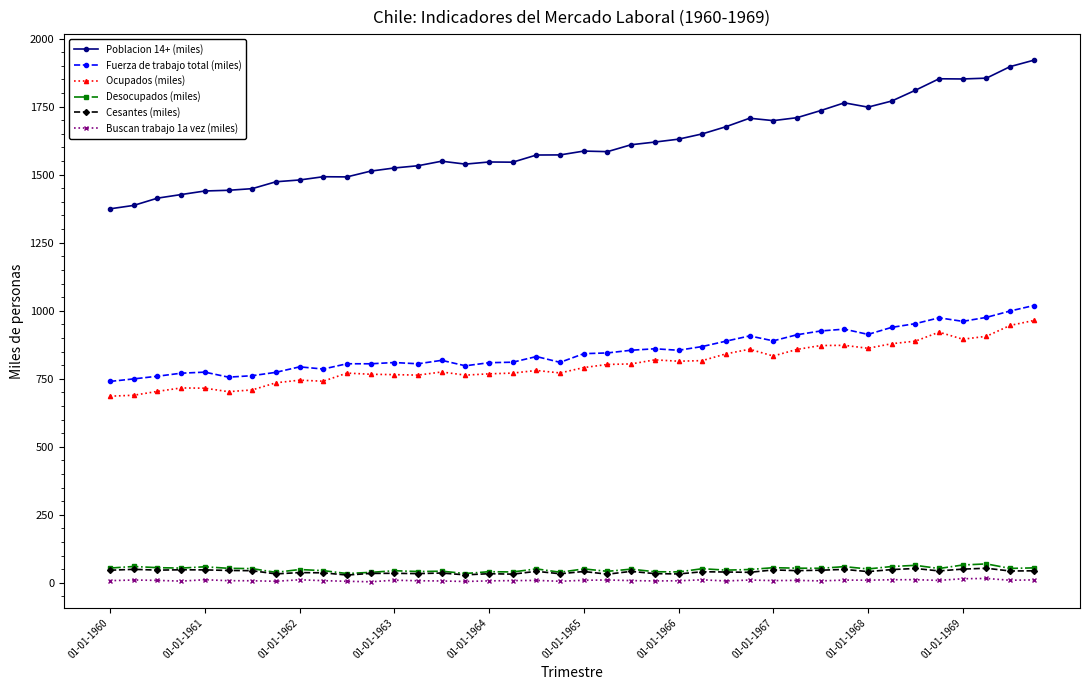

Which series has the largest range (max minus min)?

Poblacion 14+ (miles)